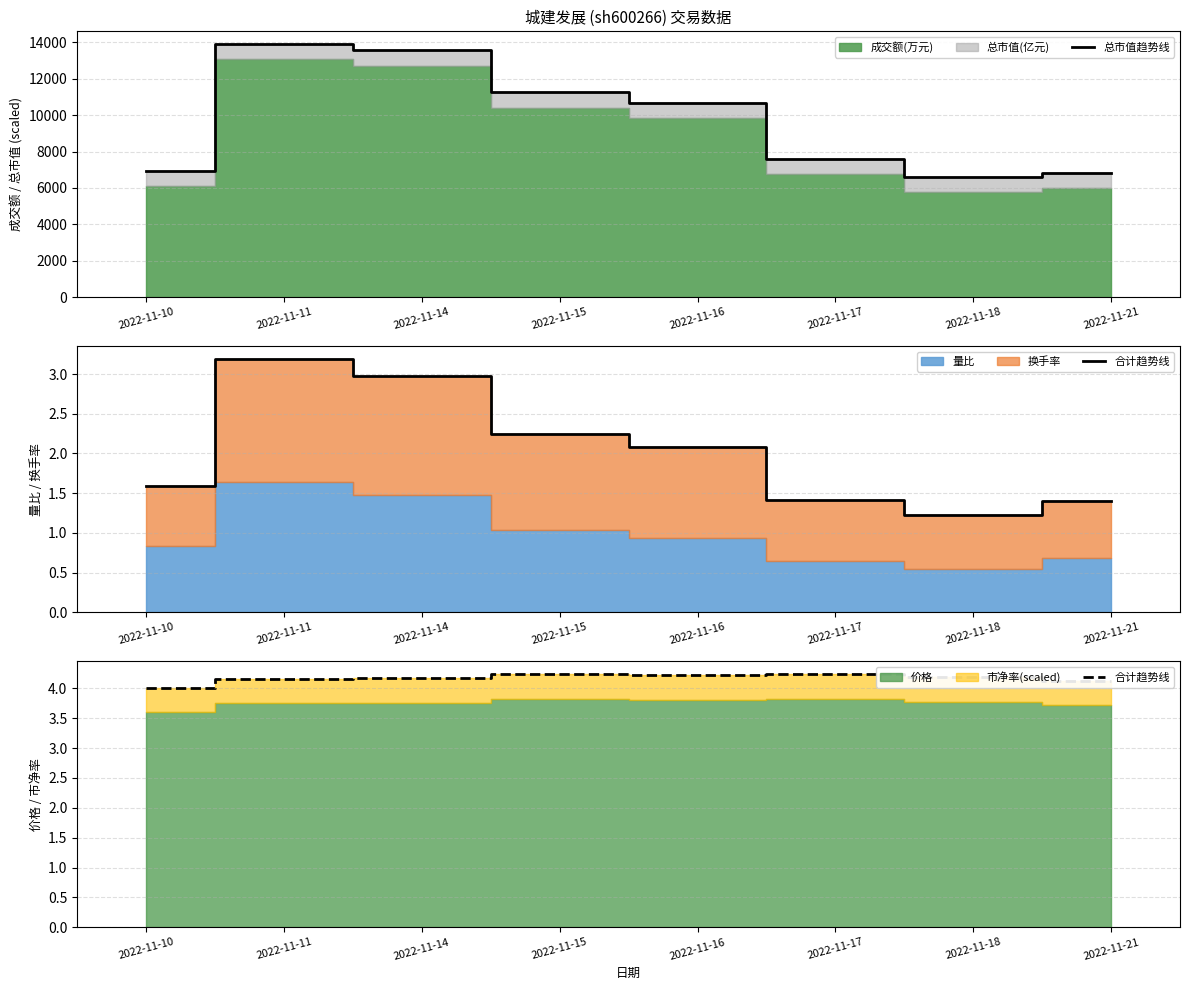

What is the difference between the 总市值趋势线 values at 2022-11-21 and 2022-11-14?

6715.1